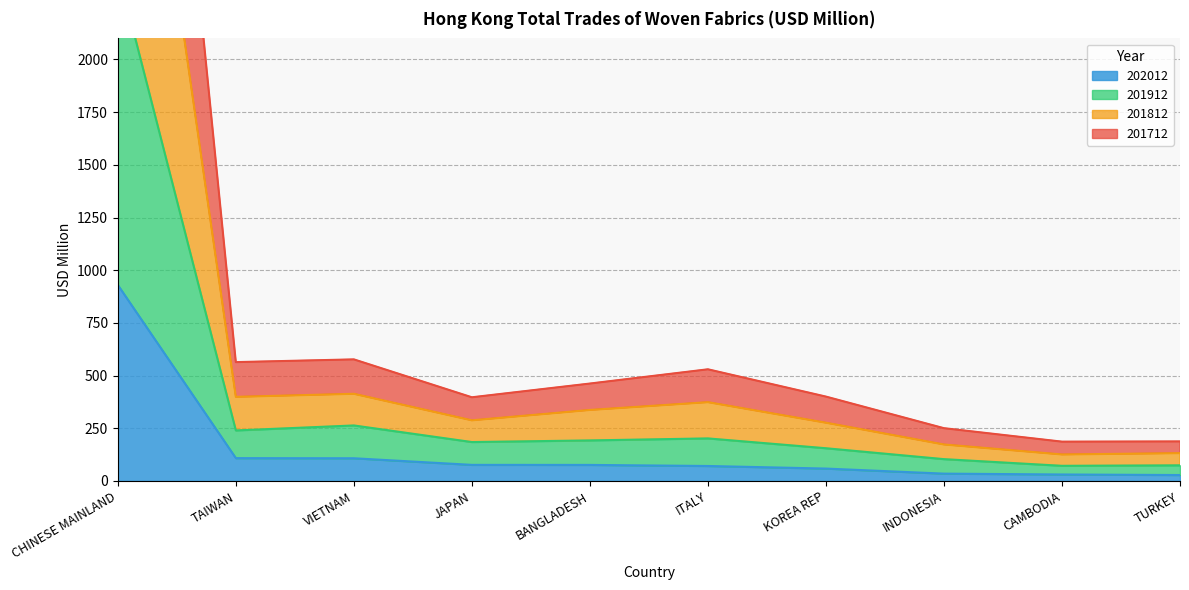

What is the approximate value of 201712 at JAPAN?

397.1